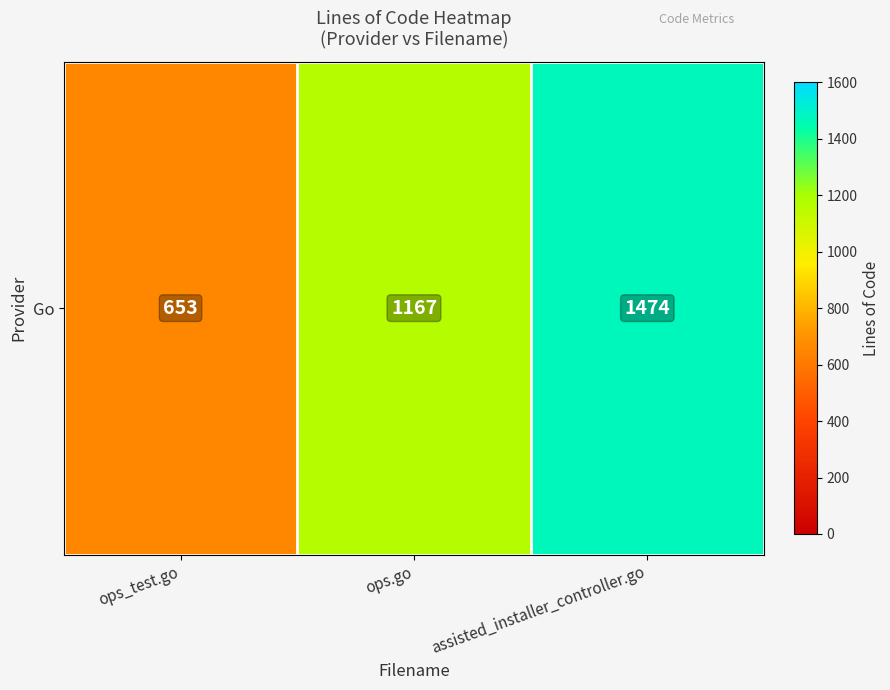

Count the number of categories in the chart.

3